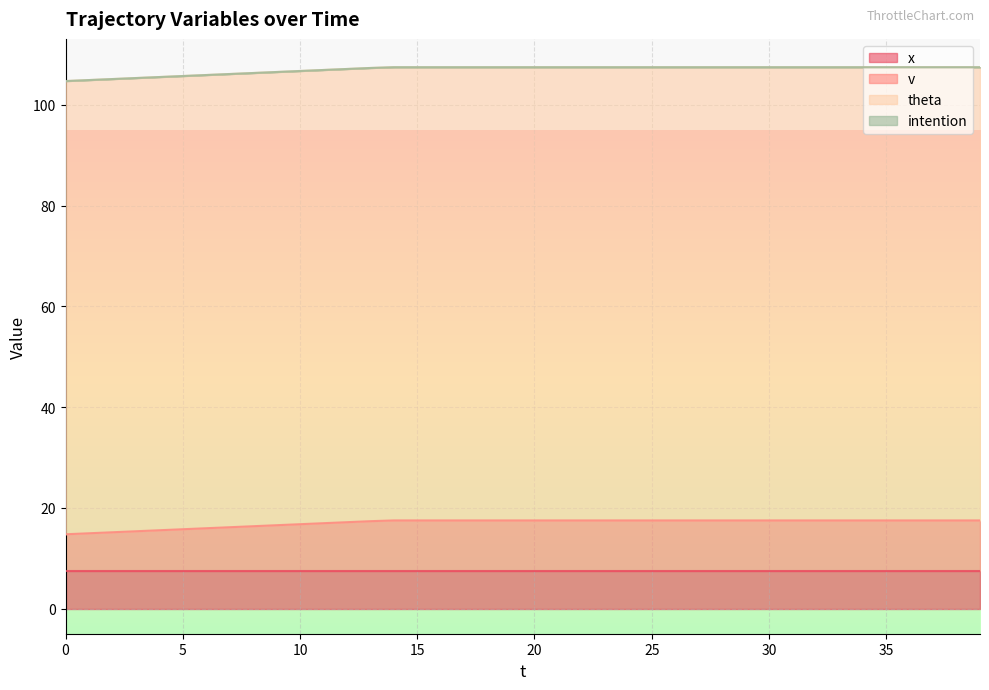

What is the greatest value displayed?

90.0